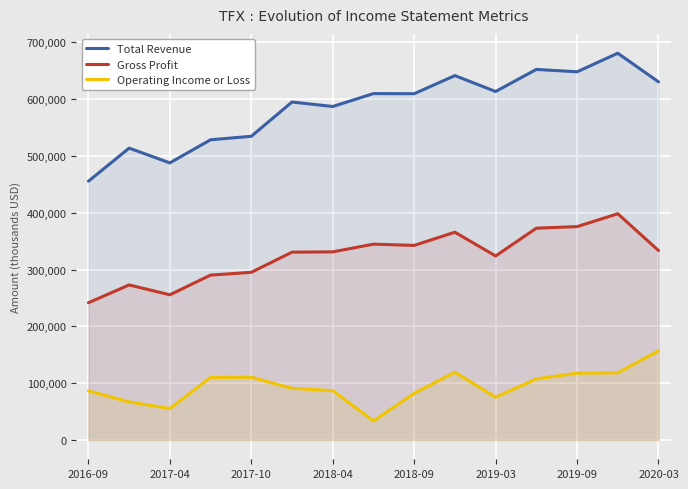

True or false: Operating Income or Loss has a value of 86800 at 2018-04.

True